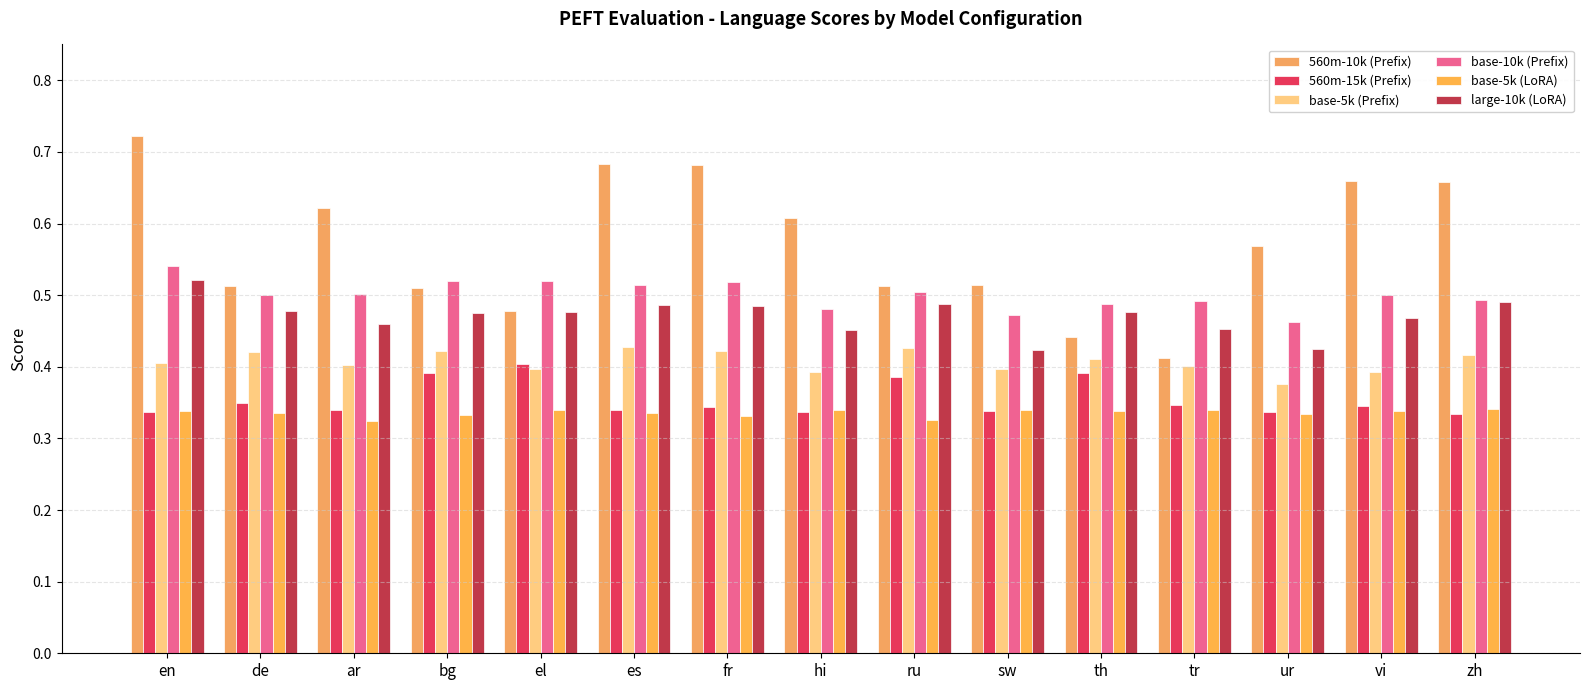

What is the label of the 10th bar from the left?

sw